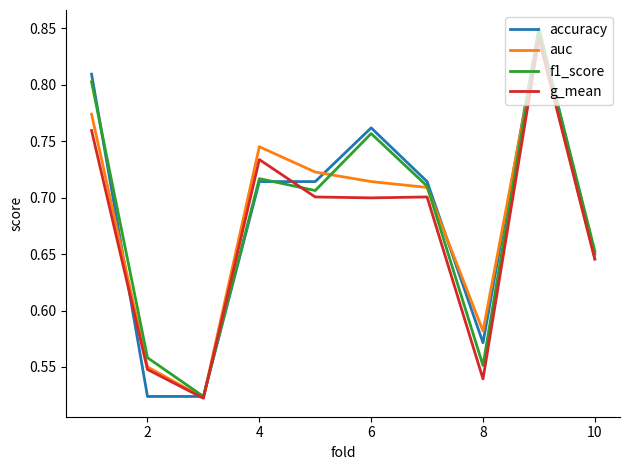

Which series has the widest spread of values?

accuracy